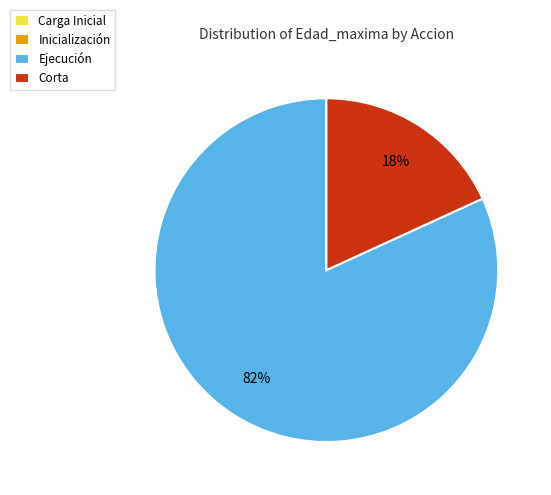

Do Corta and Ejecución together represent more than half of the pie?

Yes